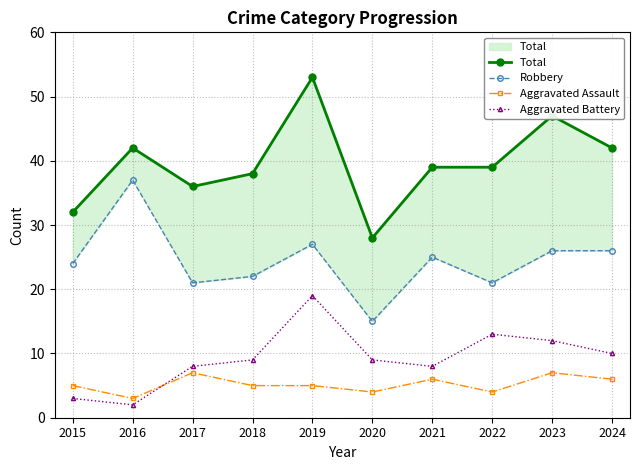

What is the difference between the second highest and minimum values in the Total series?

19